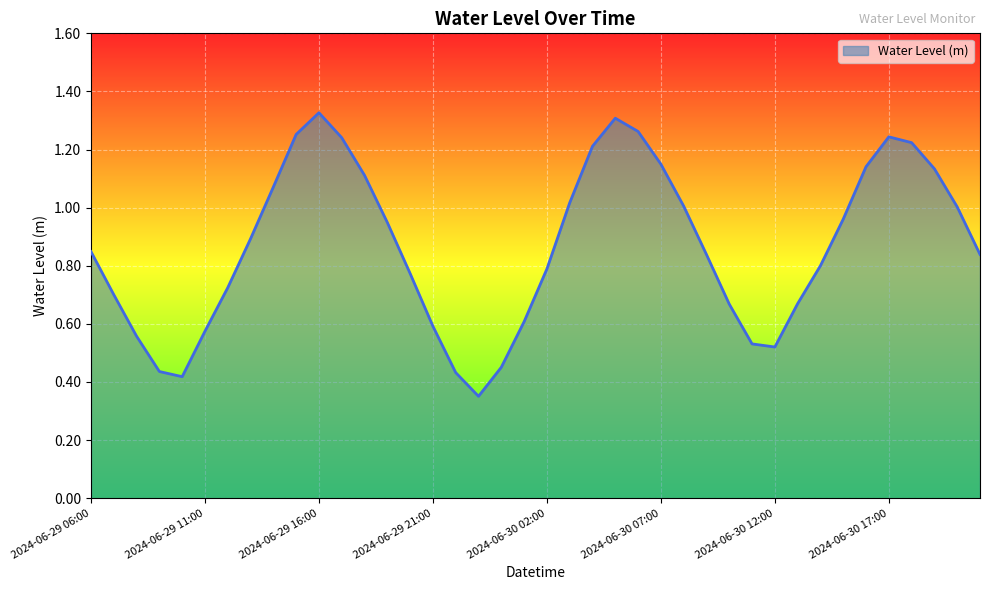

How many lines are shown in the chart?

1